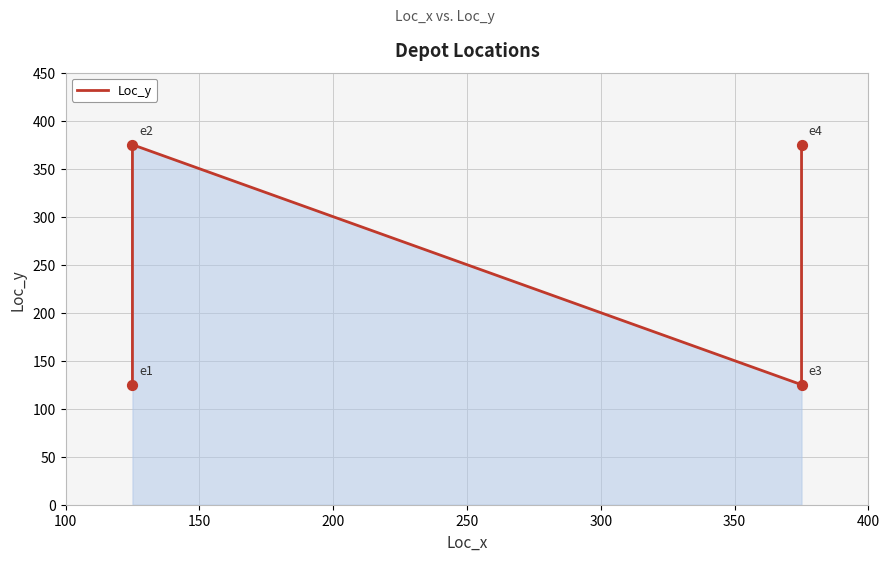

Which has a higher value, 200 or 100?

200